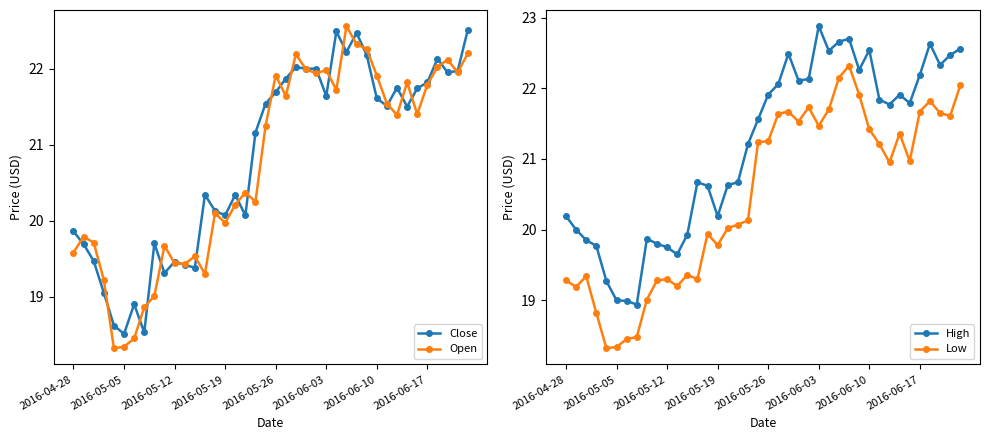

How many lines are shown in the chart?

4